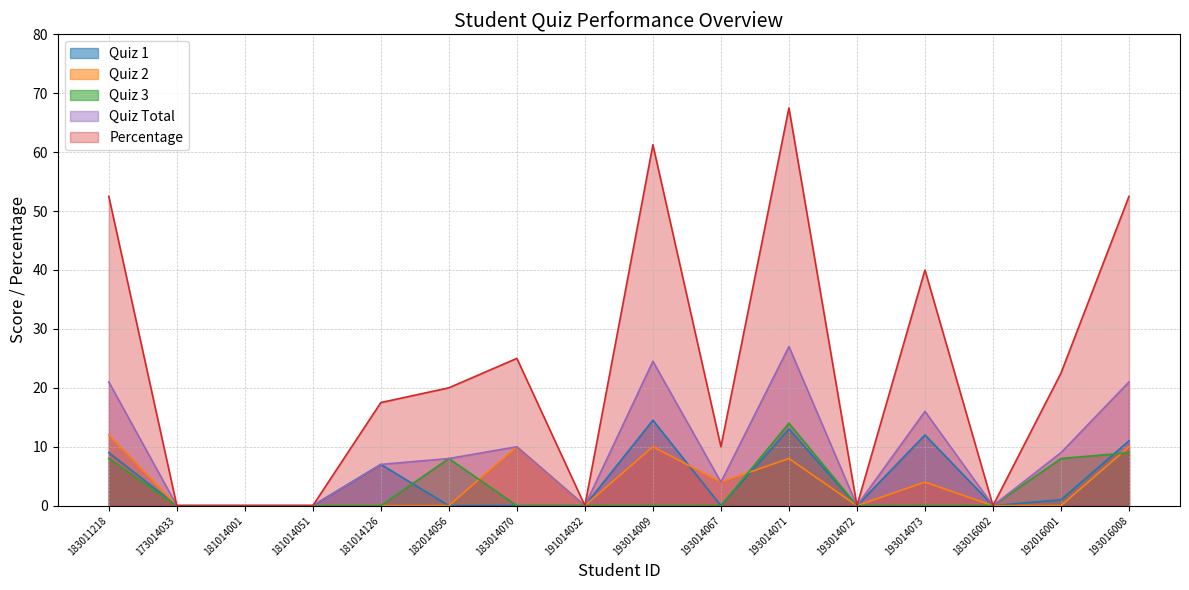

What is the label of the 5th point from the left?

181014126